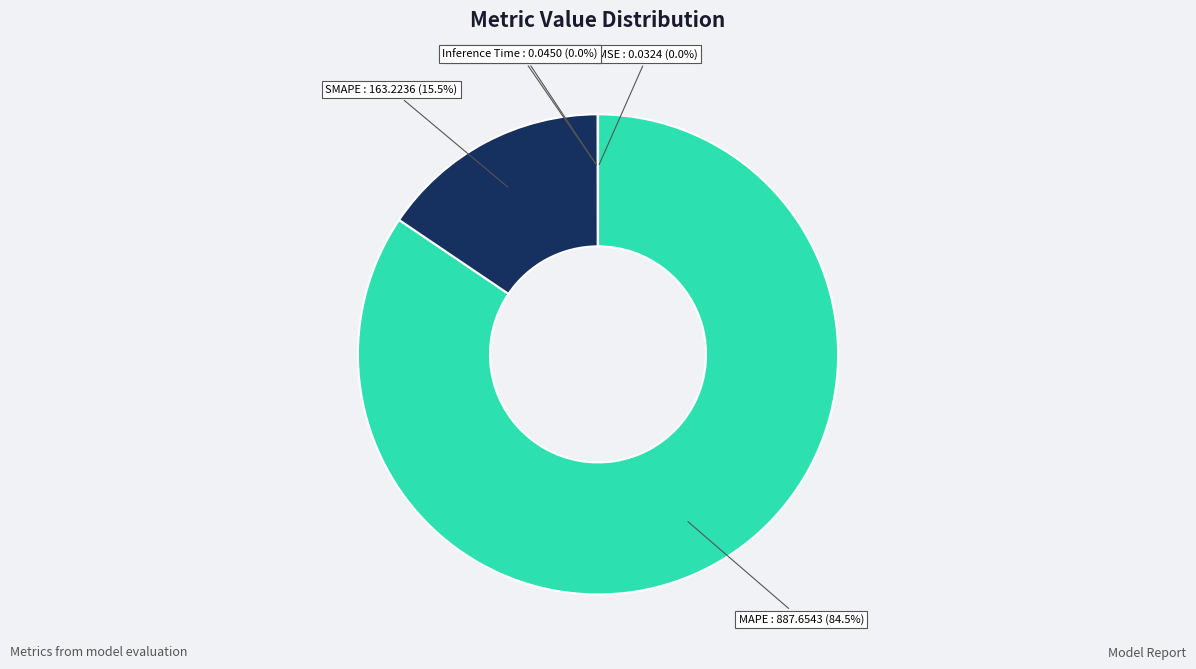

Is there any slice that represents more than half of the pie?

Yes